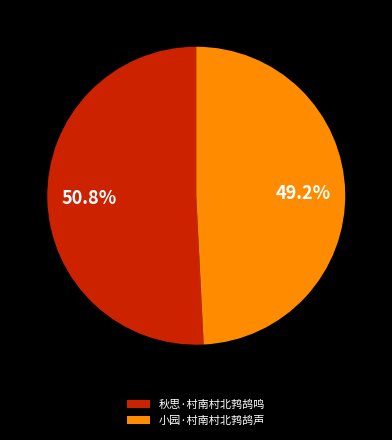

Rank the categories by value from highest to lowest.

秋思·村南村北鹁鸪鸣, 小园·村南村北鹁鸪声